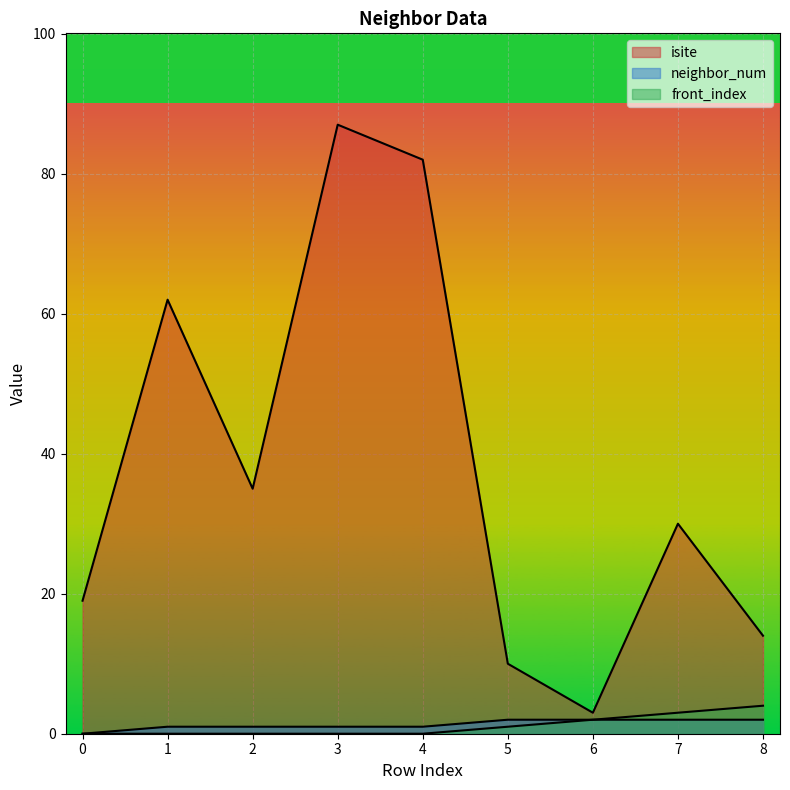

What is the average value of the isite series?

38